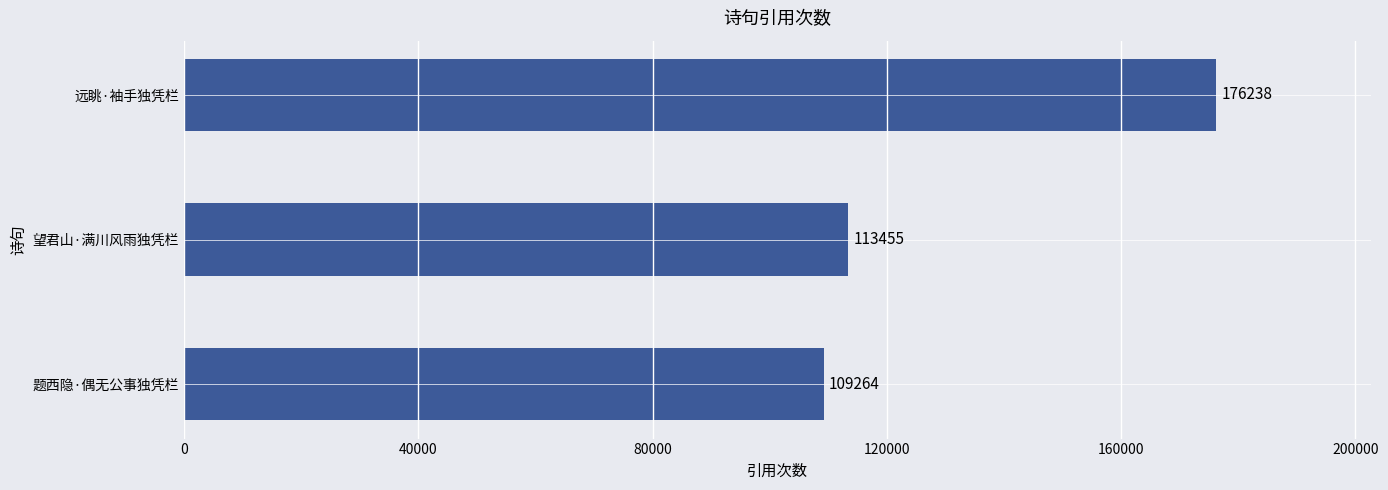

Approximately how many times larger is the value at 远眺·袖手独凭栏 compared to 题西隐·偶无公事独凭栏?

1.6